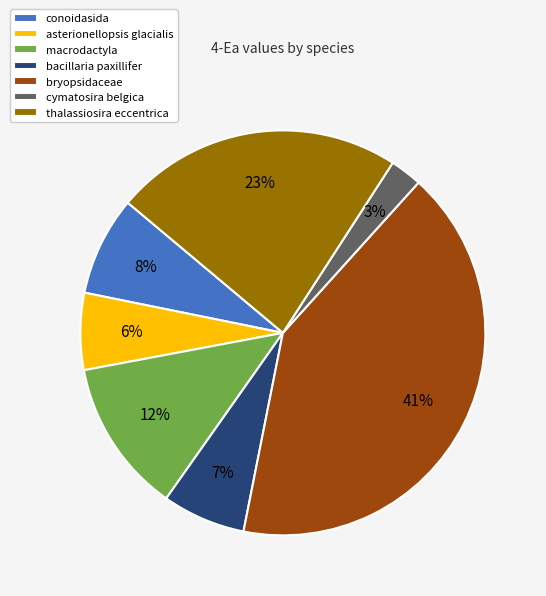

Count the number of slices in the pie.

7